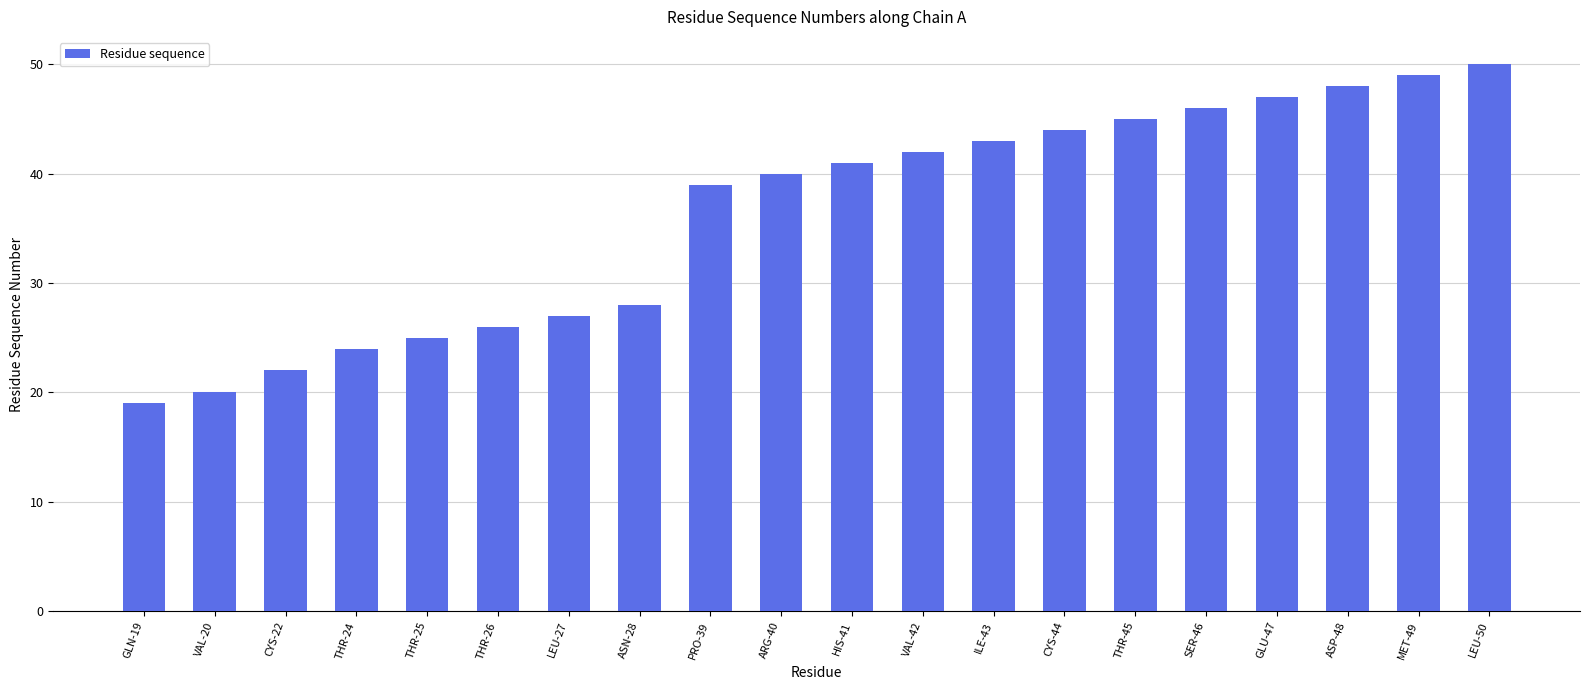

How many series are shown in this chart?

1